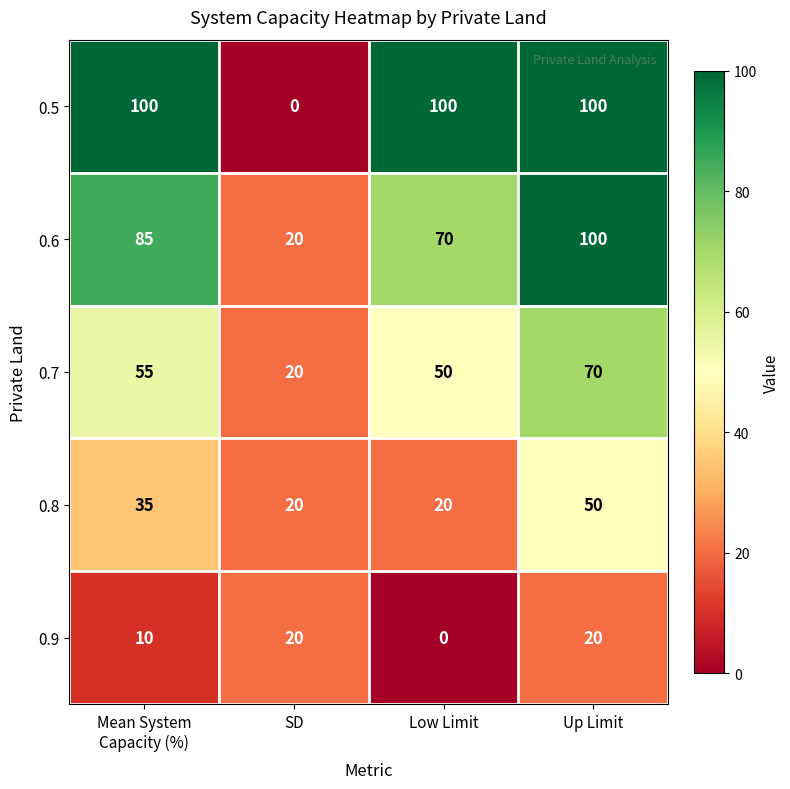

What is the difference between the maximum and minimum values in the 0.6 series?

80